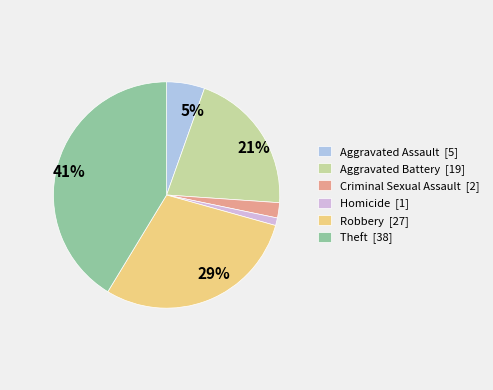

To the nearest percent, what is the average slice percentage?

17%